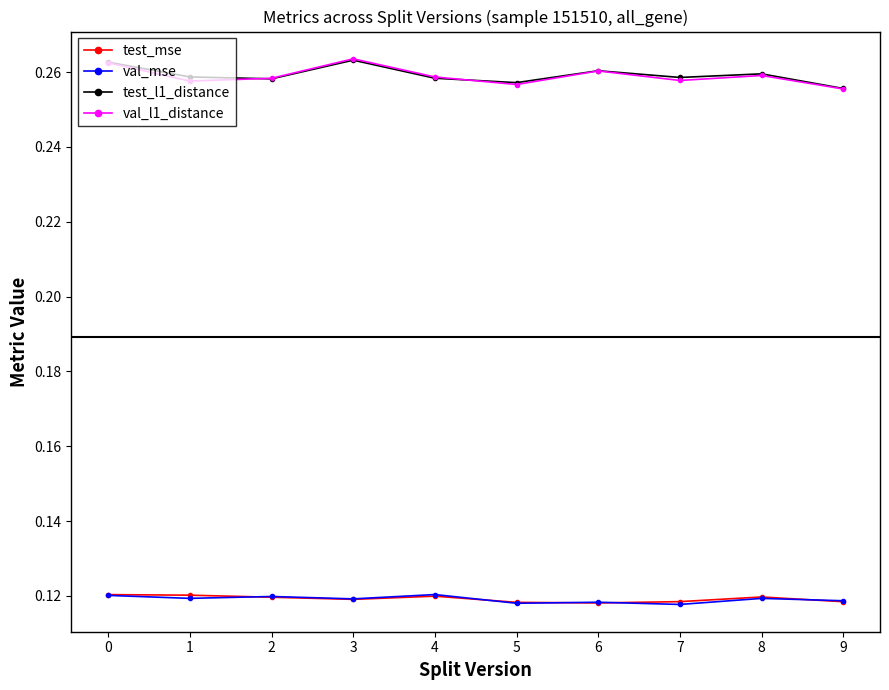

True or false: val_mse has more than 1 interior local peaks.

True